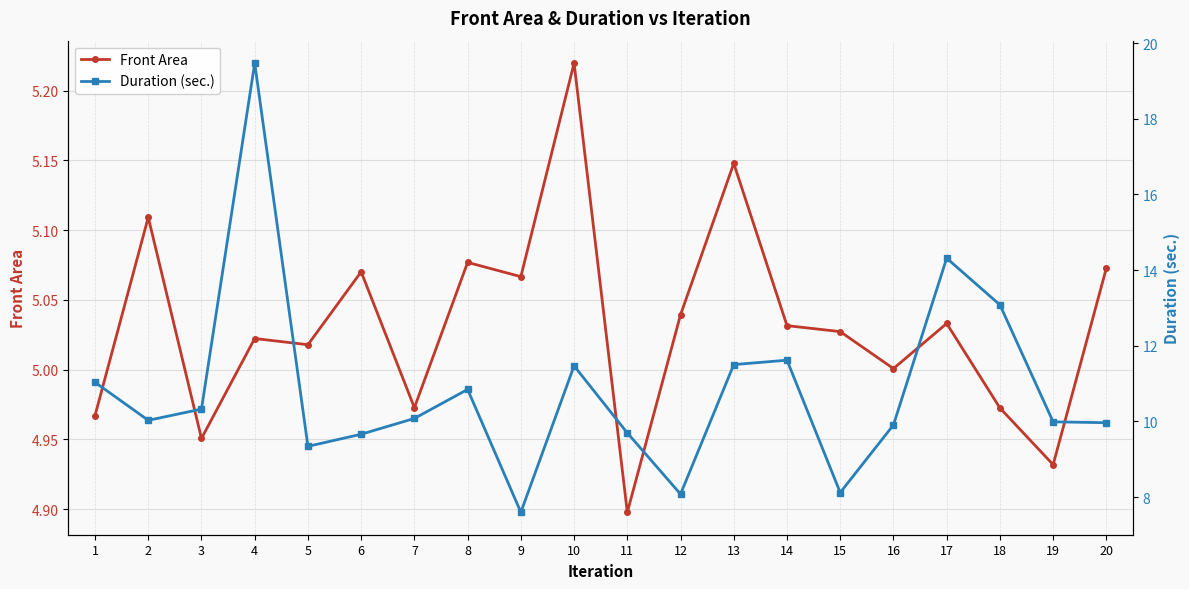

Reading left to right, what are all the values shown in this chart?

Front Area: 5.0	5.1	5.0	5.0	5.0	5.1	5.0	5.1	5.1	5.2	4.9	5.0	5.1	5.0	5.0	5.0	5.0	5.0	4.9	5.1
Duration (sec.): 11.0	10.0	10.3	19.5	9.3	9.7	10.1	10.8	7.6	11.5	9.7	8.1	11.5	11.6	8.1	9.9	14.3	13.1	10.0	10.0